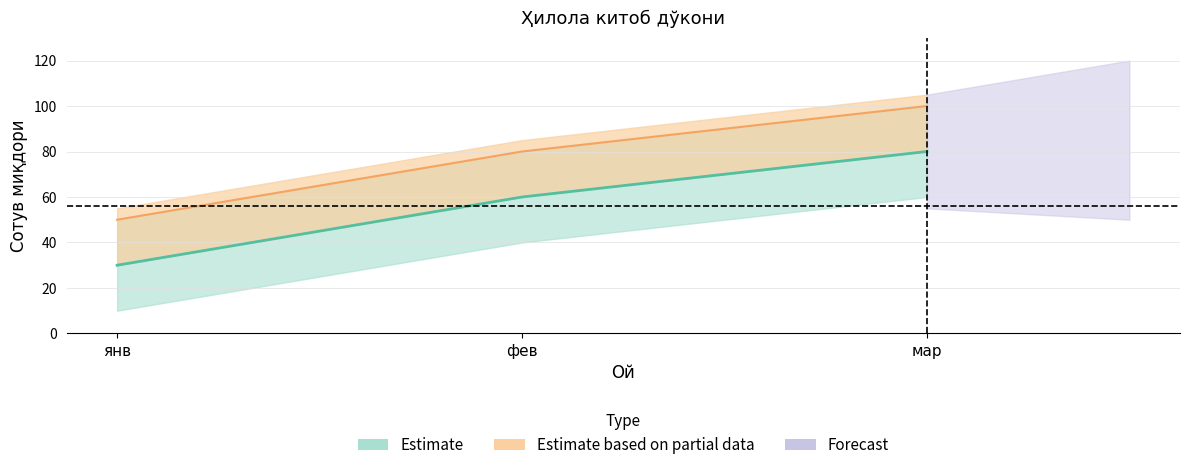

Count the Абдулла Авлоний танланган асарлар values in the range 30 to 80.

3